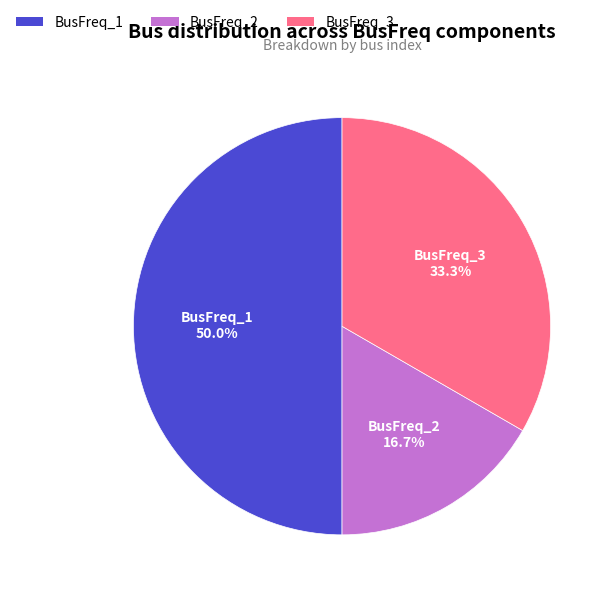

To the nearest percent, what portion does BusFreq_1 represent?

50%